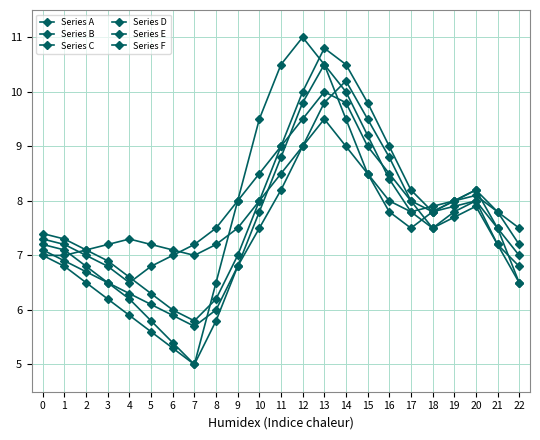

Which series ends up on top after the final intersection of Series C and Series F?

Series C